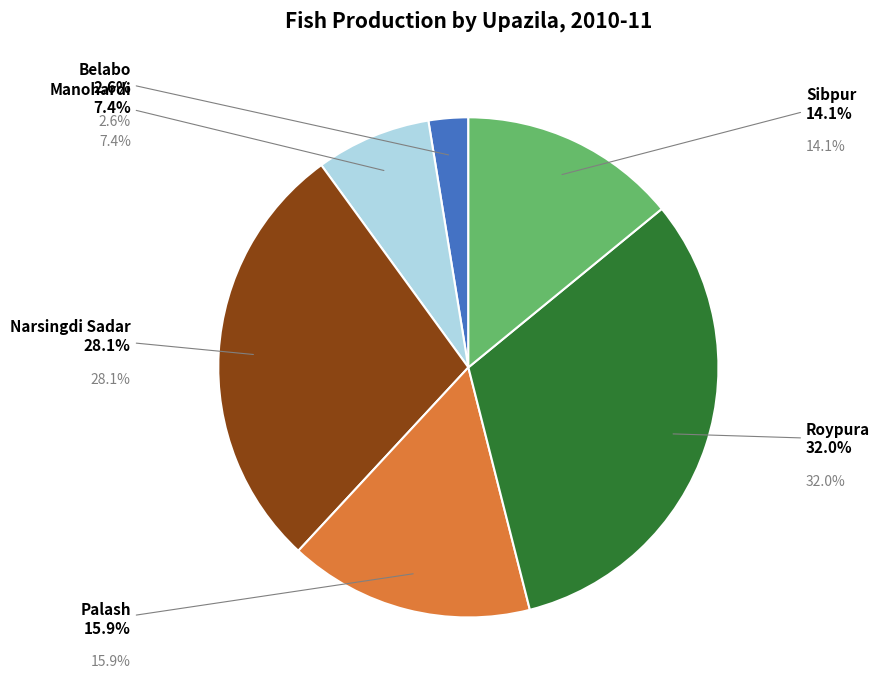

Is there a majority slice in this chart?

No